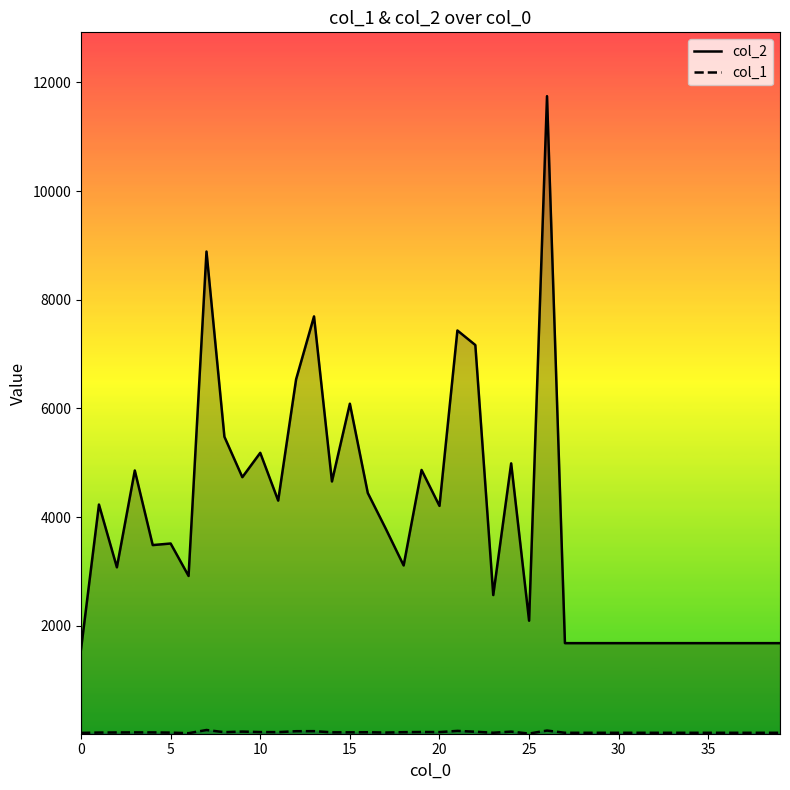

Reading right to left, what are all the values shown in this chart?

col_2: 1680	1680	1680	1680	1680	1680	1680	1680	1680	1680	1680	1680	1680	11748	2093	4989	2565	7167	7435	4206	4868	3110	3788	4444	6087	4656	7694	6536	4304	5183	4735	5479	8888	2917	3514	3485	4858	3076	4231	1568
col_1: 30	30	30	30	30	30	30	30	30	30	30	30	30	71	16	51	31	49	65	43	44	41	34	40	38	38	60	59	42	43	52	41	81	23	33	37	37	36	34	28